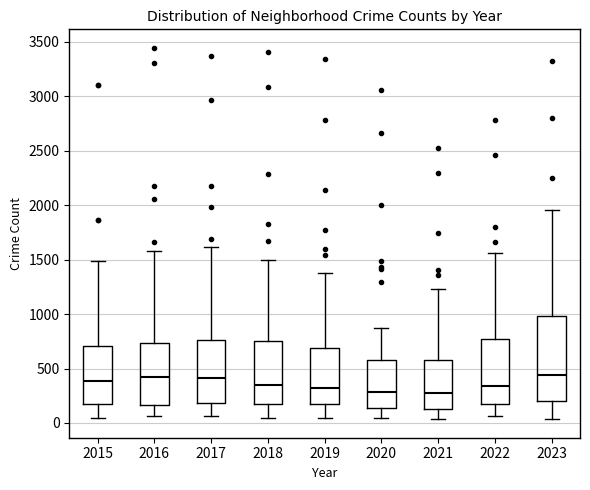

Reading left to right, read every box against the y-axis: the position of its median line, the range the box covers, and the ends of its whiskers. The values are not printed on the chart, so give them approximately, as read against the axis.

2015: median 400, box 200 to 700, whiskers 50 to 1500
2016: median 400, box 150 to 750, whiskers 50 to 1600
2017: median 400, box 200 to 750, whiskers 50 to 1600
2018: median 350, box 150 to 750, whiskers 50 to 1500
2019: median 300, box 200 to 700, whiskers 50 to 1400
2020: median 300, box 150 to 550, whiskers 50 to 850
2021: median 300, box 150 to 600, whiskers 50 to 1250
2022: median 350, box 200 to 750, whiskers 50 to 1550
2023: median 450, box 200 to 1000, whiskers 50 to 1950